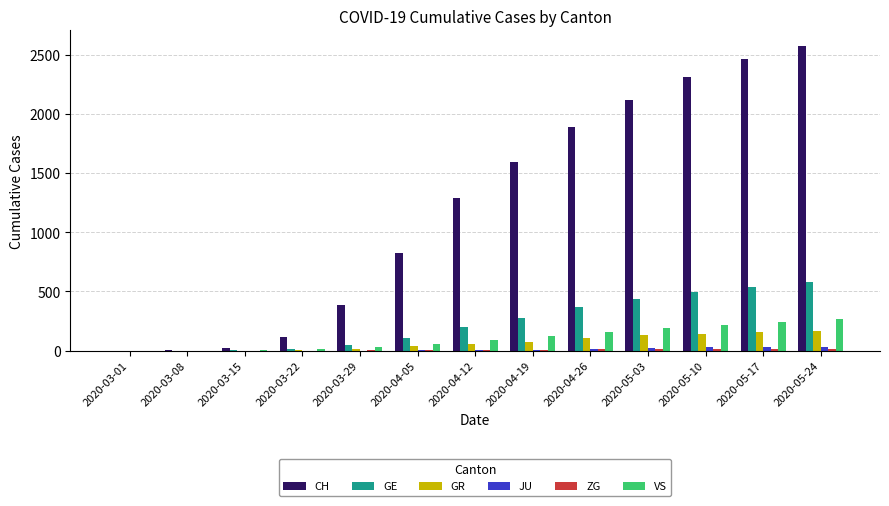

Which category has the highest value across all series?

2020-05-24